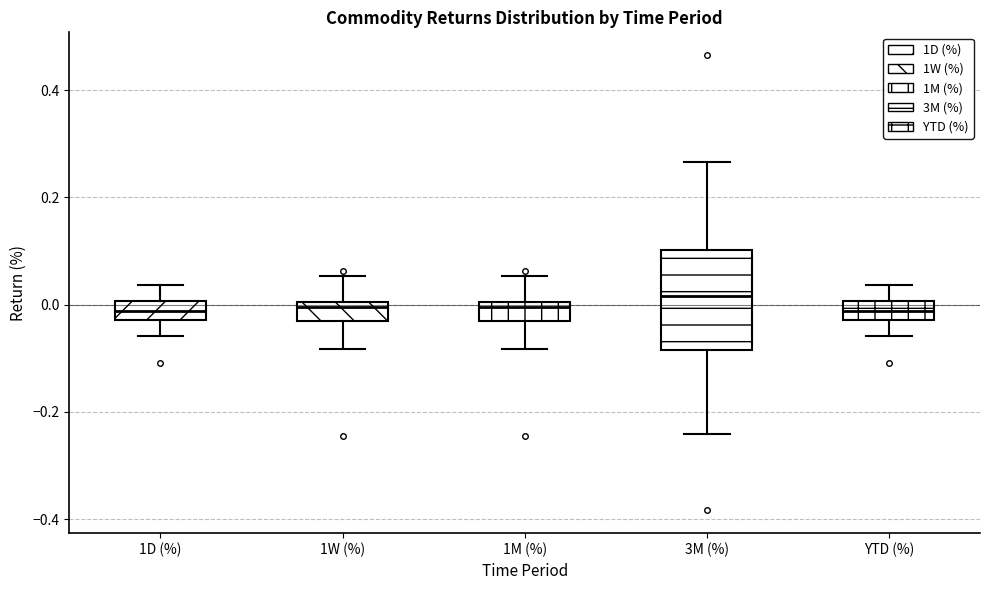

Reading left to right, transcribe this box plot: for each box, give where its median line is, the range the box spans, and where its two whiskers end, as read against the y-axis. The values are not printed on the chart, so give them approximately, as read against the axis.

1D (%): median -0.02 (inside the box), box -0.02 to 0.00, whiskers -0.06 to 0.04
1W (%): median 0.00 (just below the box's upper edge), box -0.04 to 0.00, whiskers -0.08 to 0.06
1M (%): median 0.00 (just below the box's upper edge), box -0.04 to 0.00, whiskers -0.08 to 0.06
3M (%): median 0.02, box -0.08 to 0.10, whiskers -0.24 to 0.26
YTD (%): median -0.02 (inside the box), box -0.02 to 0.00, whiskers -0.06 to 0.04